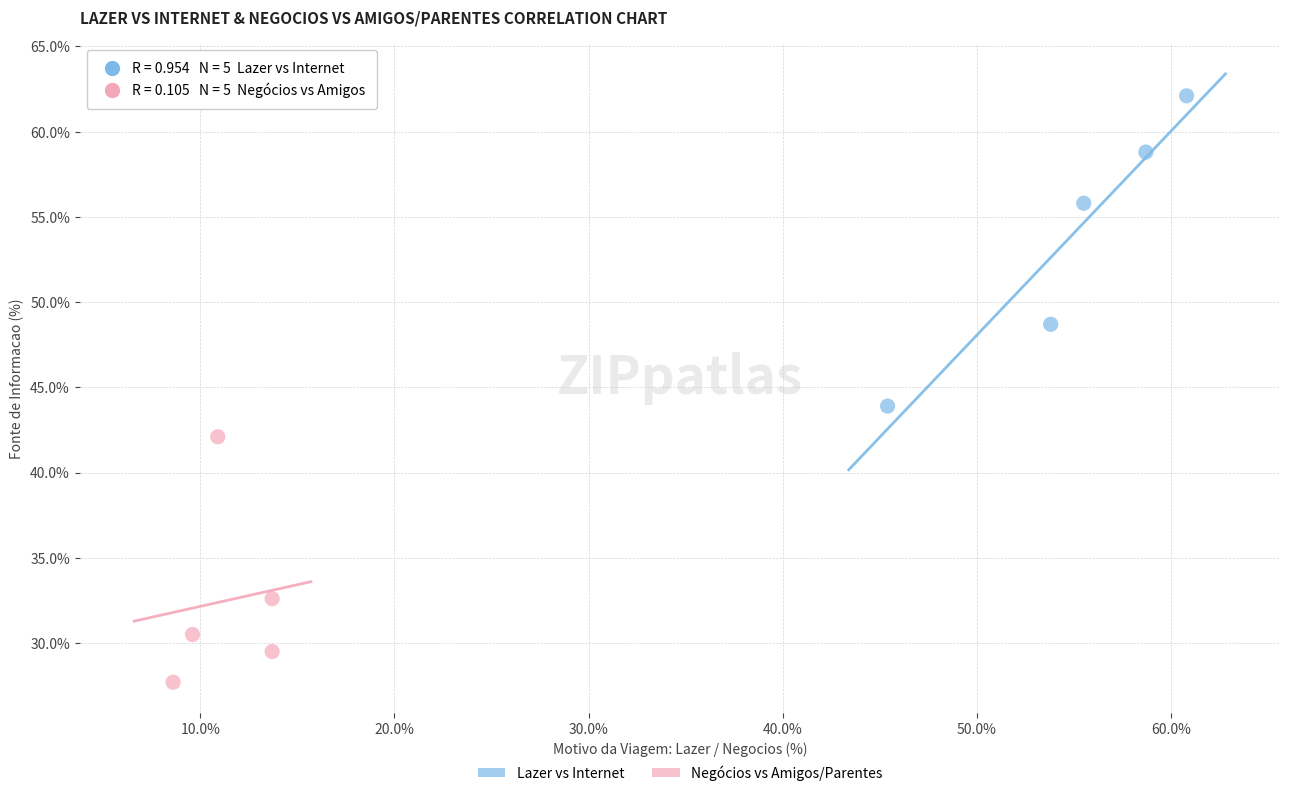

Which series contains the highest Y value?

Lazer vs Internet